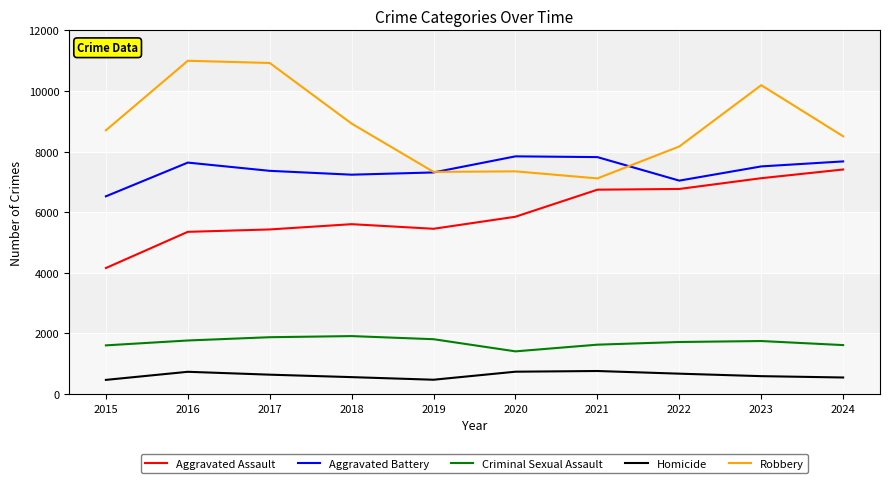

The value of Criminal Sexual Assault at 2017 is 1874. True or false?

True